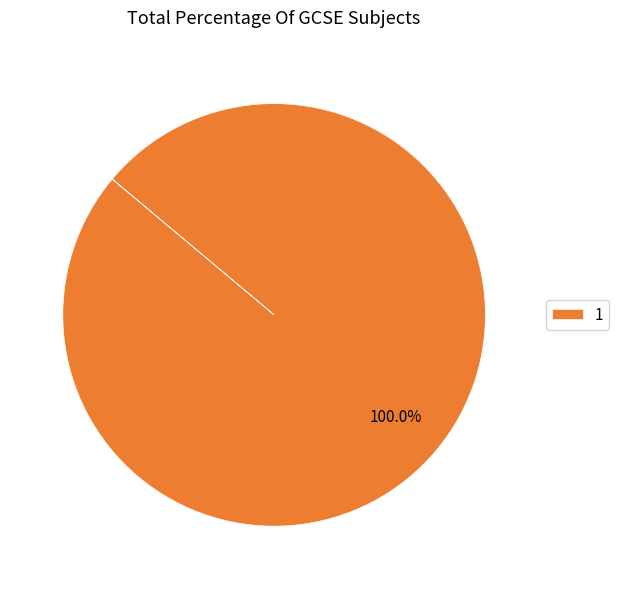

To the nearest percent, what percentage of the pie is 1?

100%